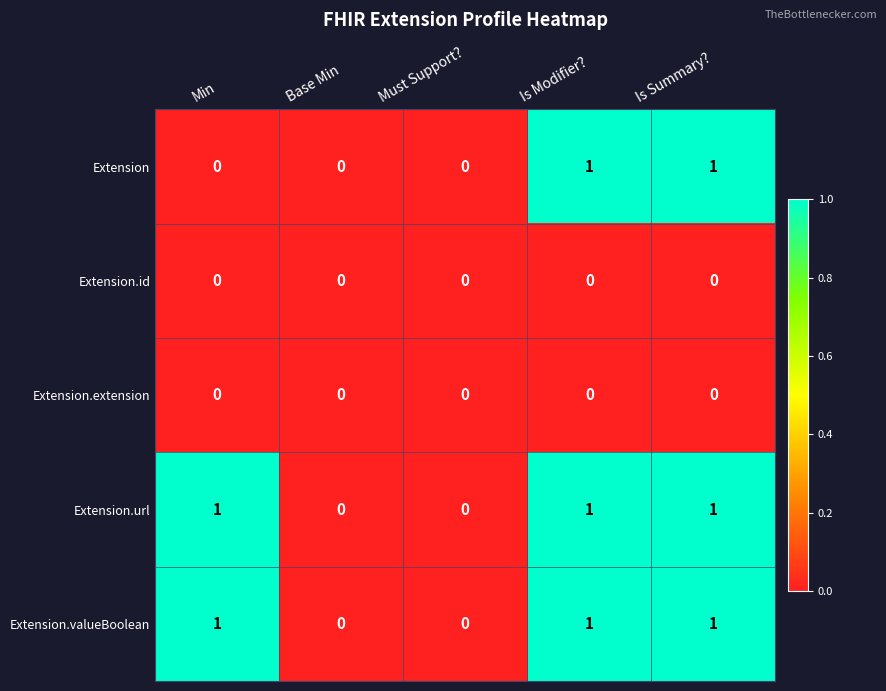

Count the Extension values in the range 0 to 1.

5